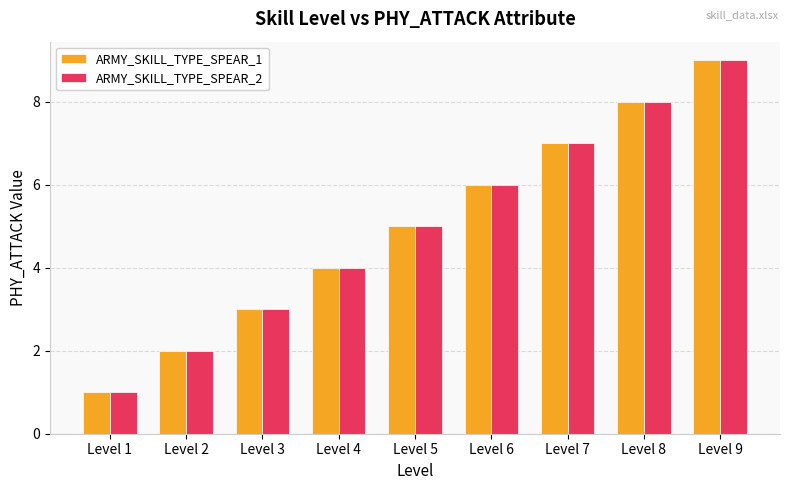

Count the ARMY_SKILL_TYPE_SPEAR_2 values in the range 3 to 7.

5